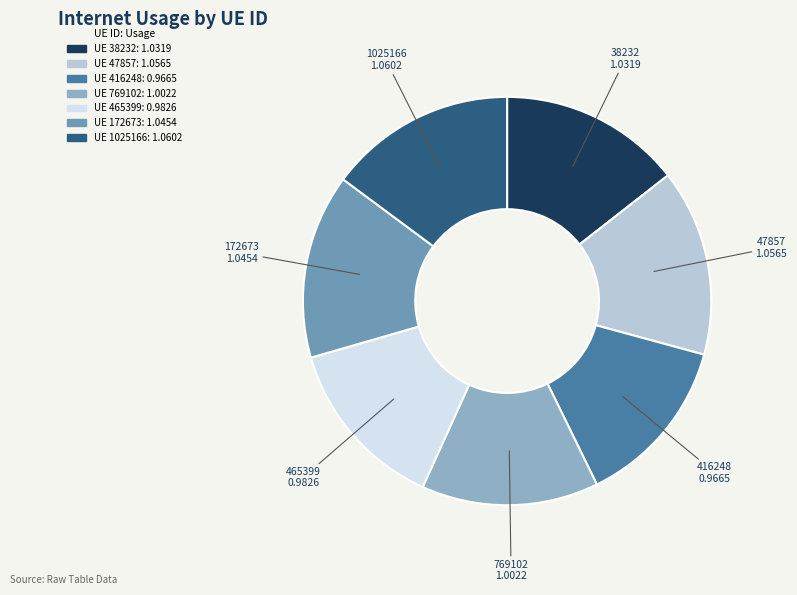

Does any single category account for the majority?

No